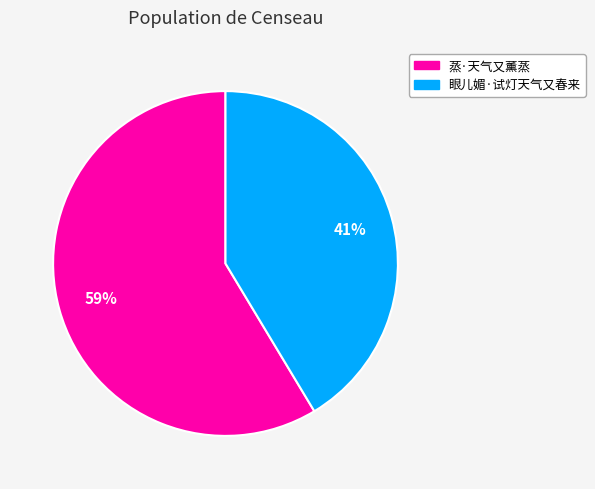

To the nearest percent, what is the average slice percentage?

50%